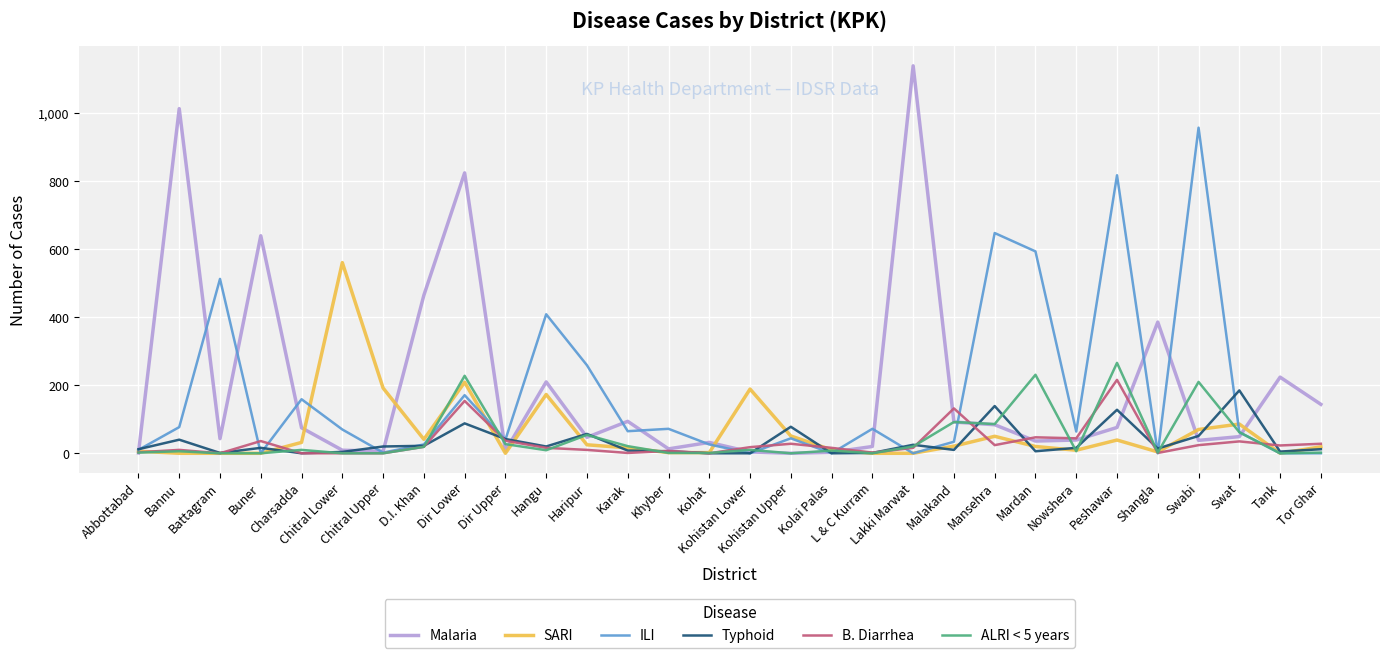

Which series has the largest range (max minus min)?

Malaria